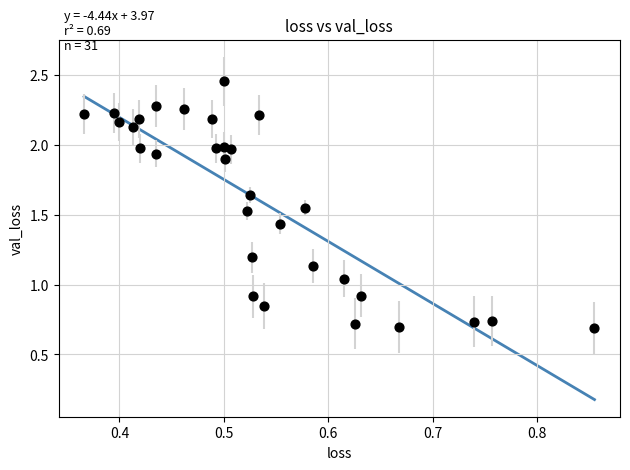

What is the range of Y values (max minus min)?

1.8